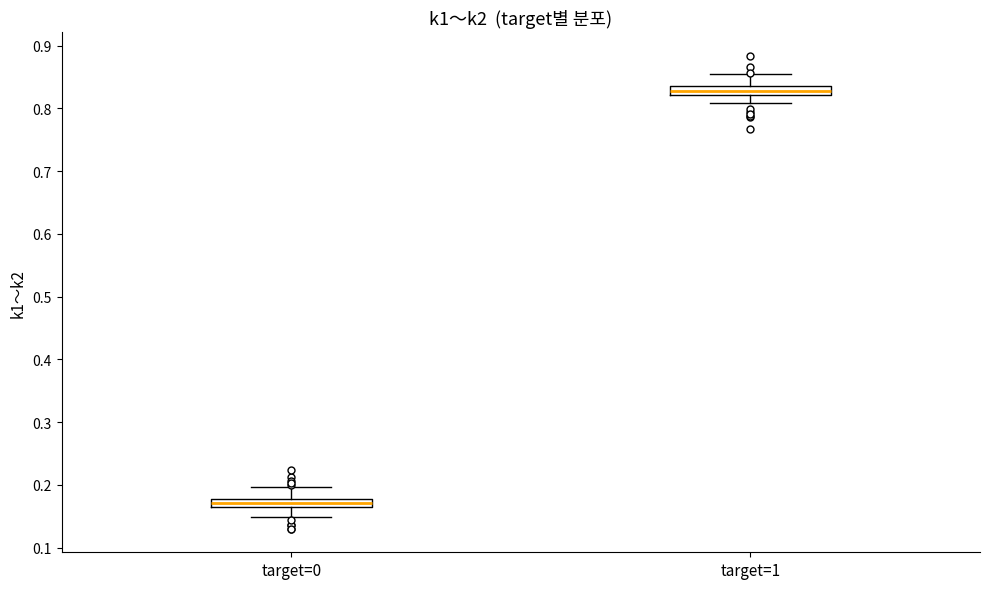

Where is the lower edge of the box for target=1 on the y-axis? The values are not printed on the chart, so give them approximately, as read against the axis.

0.82